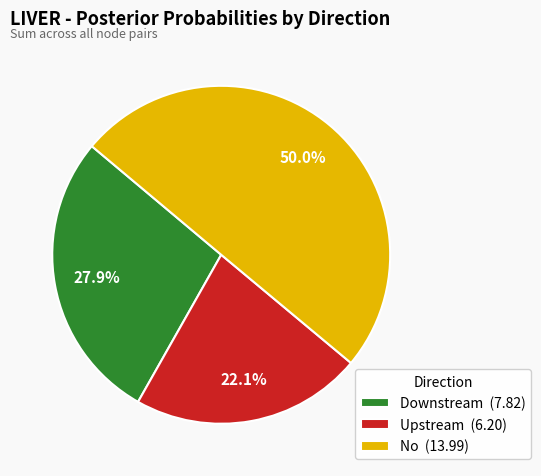

Approximately how many times larger is the value at No (13.99) compared to Upstream (6.20)?

2.3